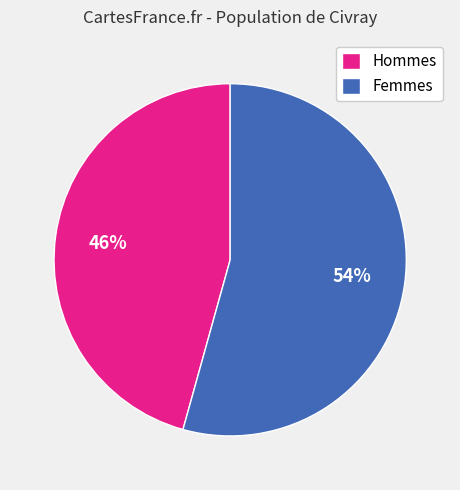

To the nearest percent, what portion does Femmes represent?

54%